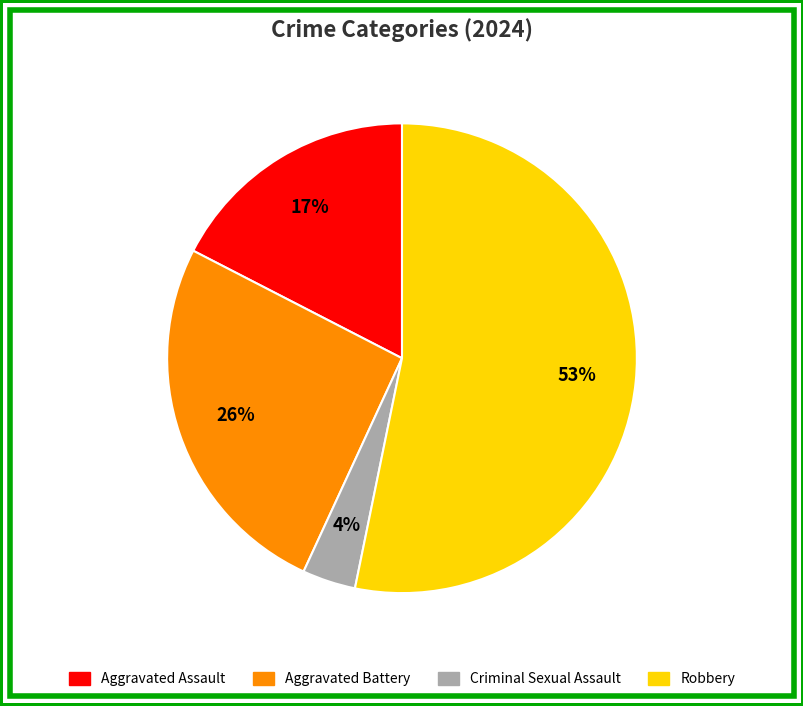

Is there a majority slice in this chart?

Yes